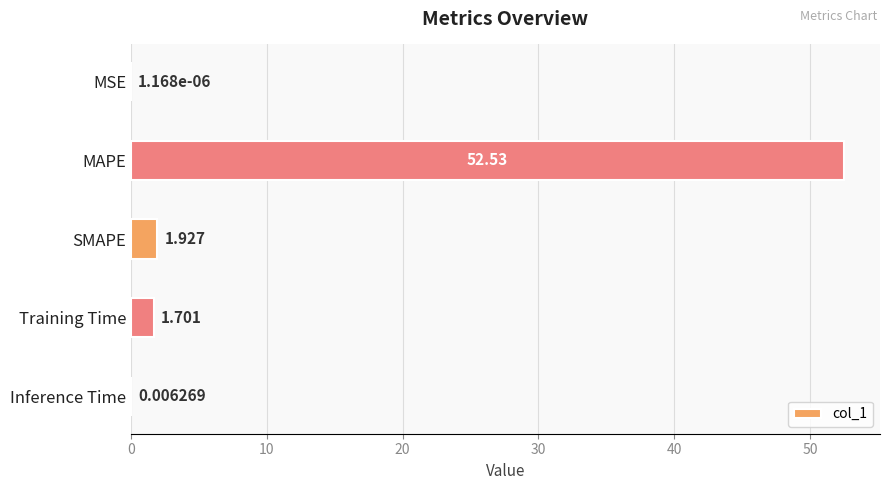

At which label is the value closest to 26?

SMAPE